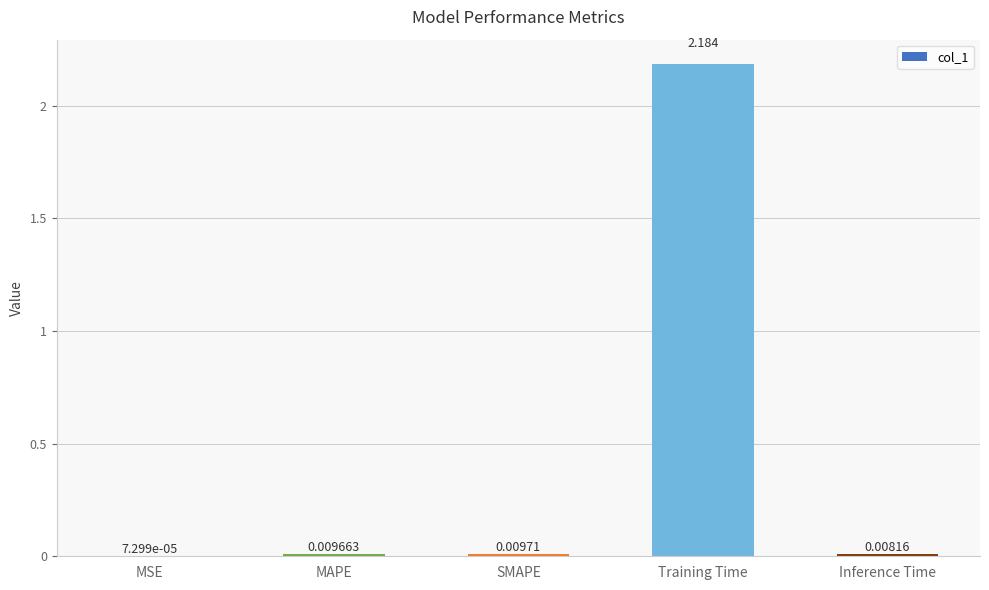

Which category has the highest value across all series?

Training Time